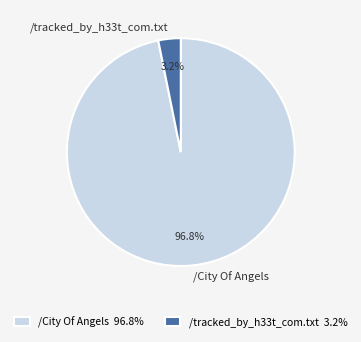

How many segments does this pie chart have?

2